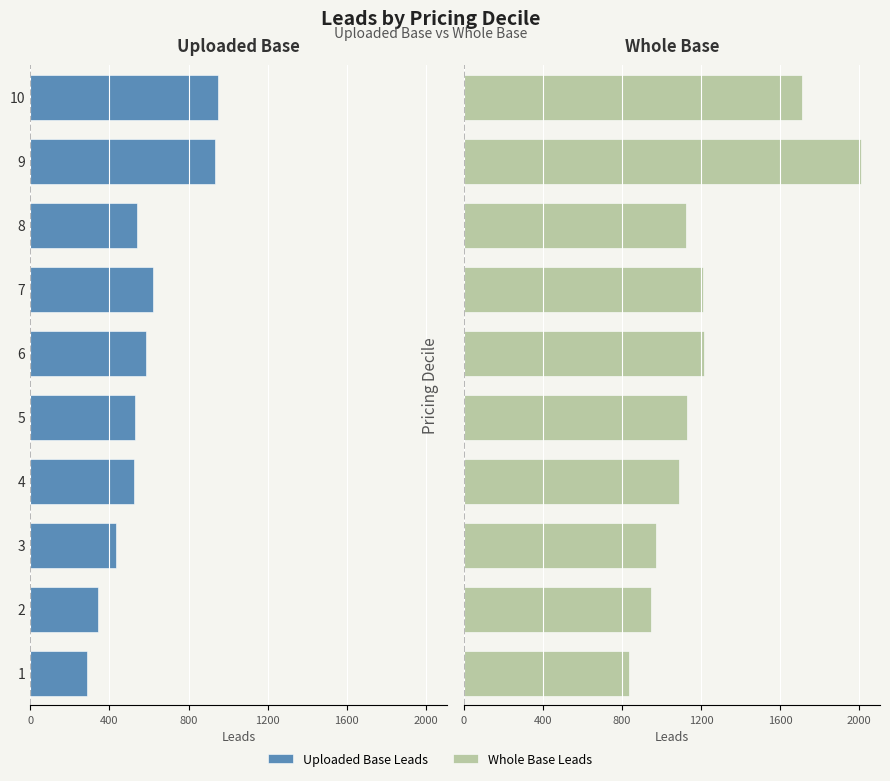

True or false: Whole Base Leads has a value of 468 at 10.

False